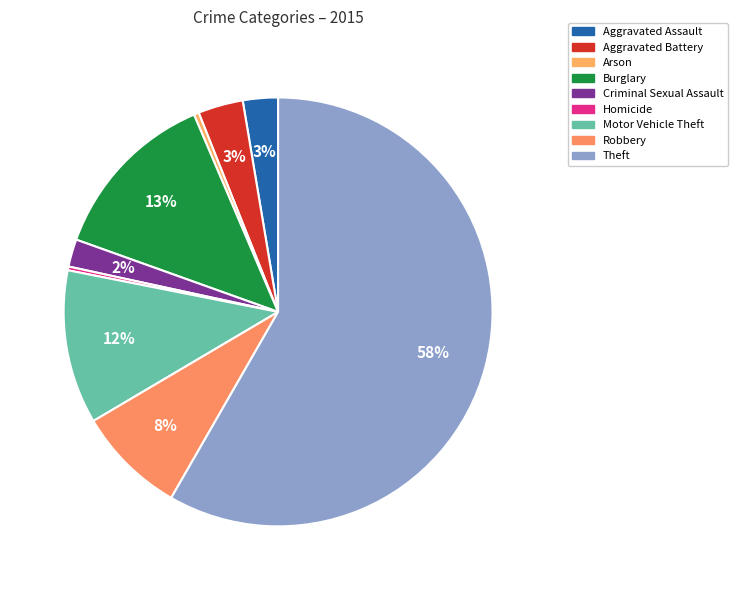

Is it true that Homicide is 0% of the pie?

True